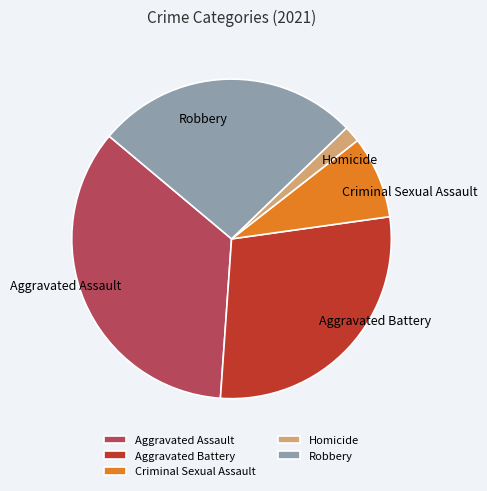

Is there any slice that represents more than half of the pie?

No